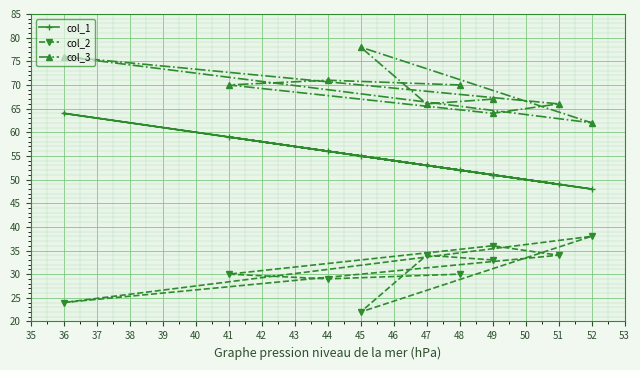

Between 45 and 36, which series saw the biggest shift?

col_1